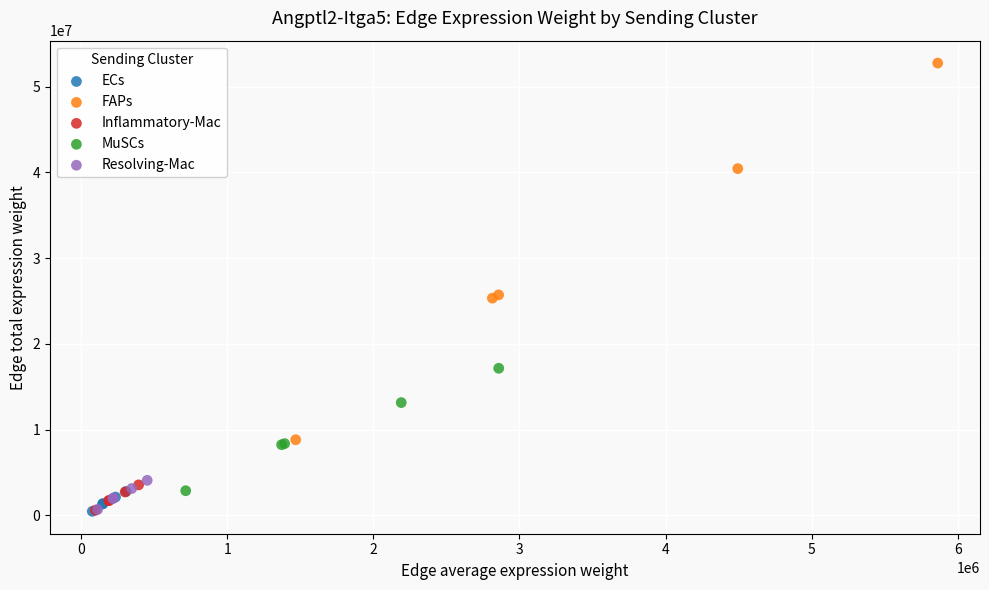

Which series has the largest Y range (max minus min)?

FAPs